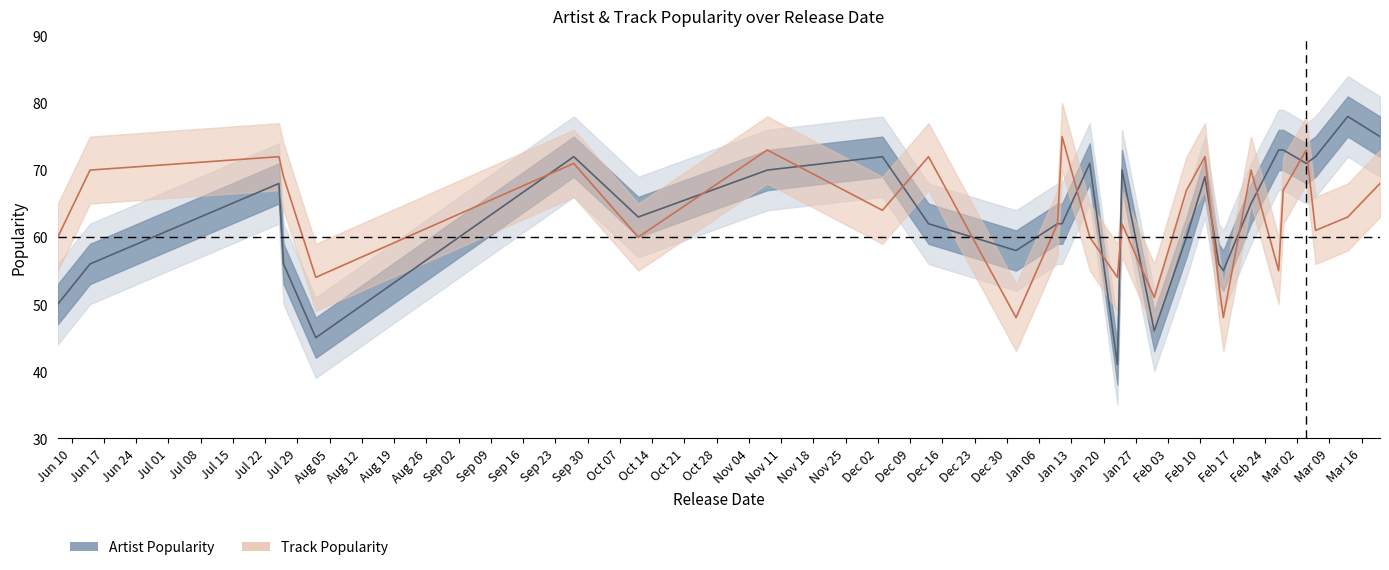

The Artist Popularity series shows 46 at 2020-01-31. True or false?

True